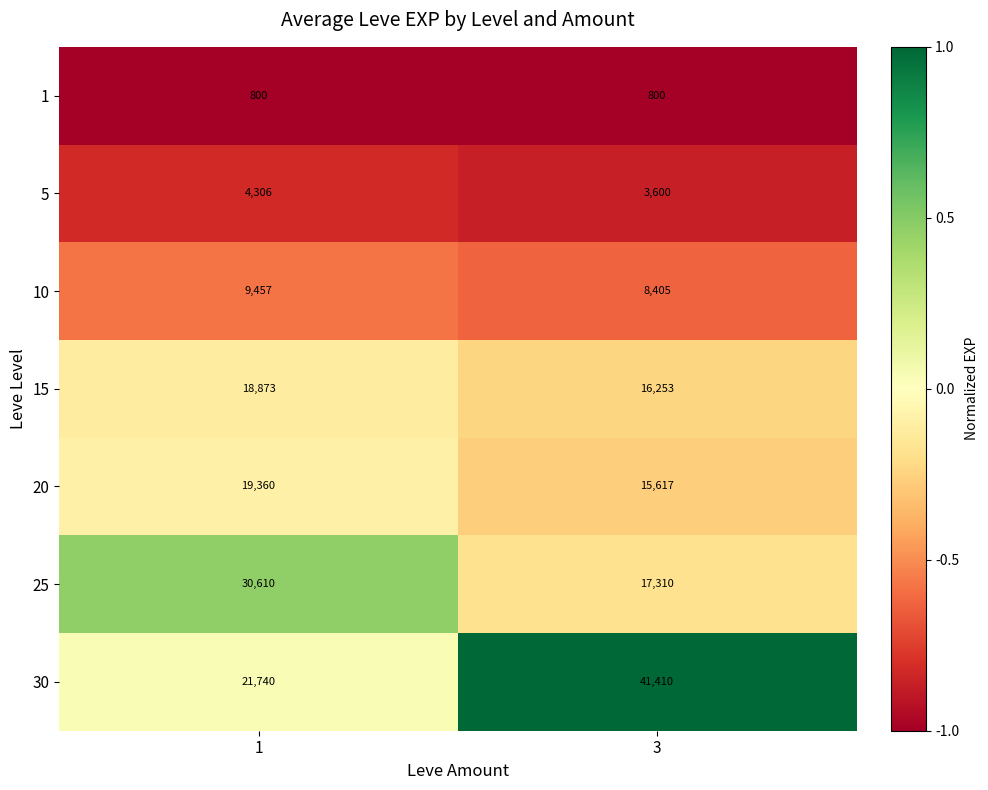

Reading left to right, extract all data points from this chart.

1: 1=800	3=800
5: 1=4306	3=3600
10: 1=9457	3=8405
15: 1=18873	3=16253
20: 1=19360	3=15617
25: 1=30610	3=17310
30: 1=21740	3=41410